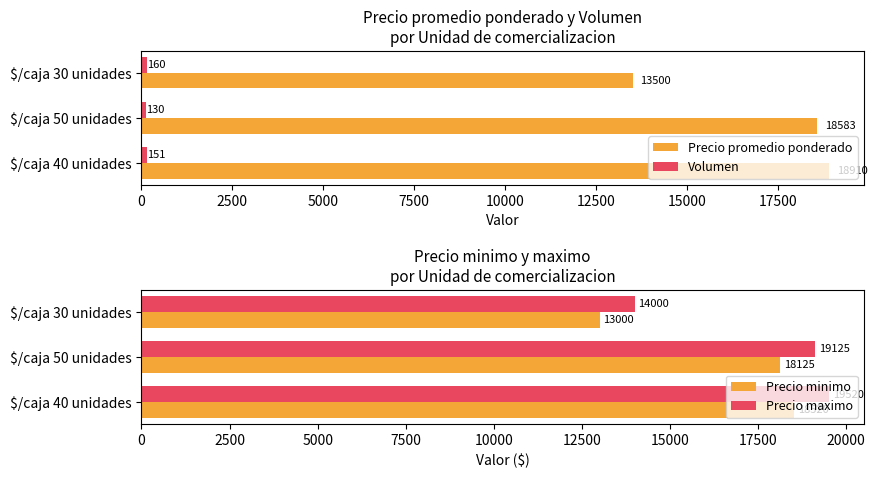

How many values in the Precio minimo series exceed 18125?

1